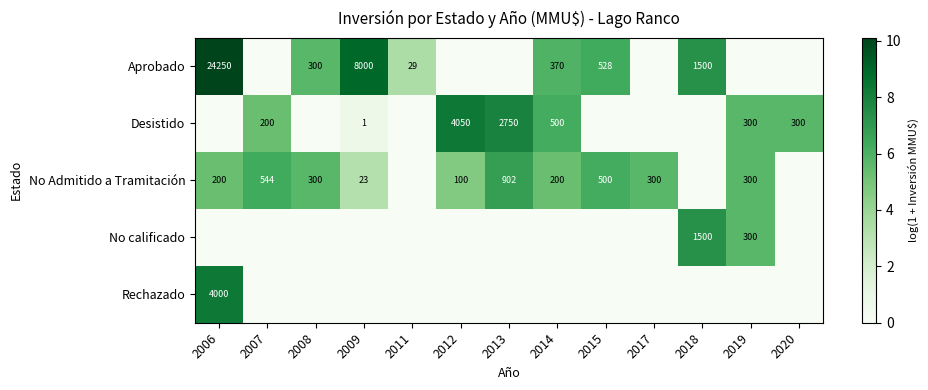

What is the sum of the Desistido values at 2009 and 2013?

2751